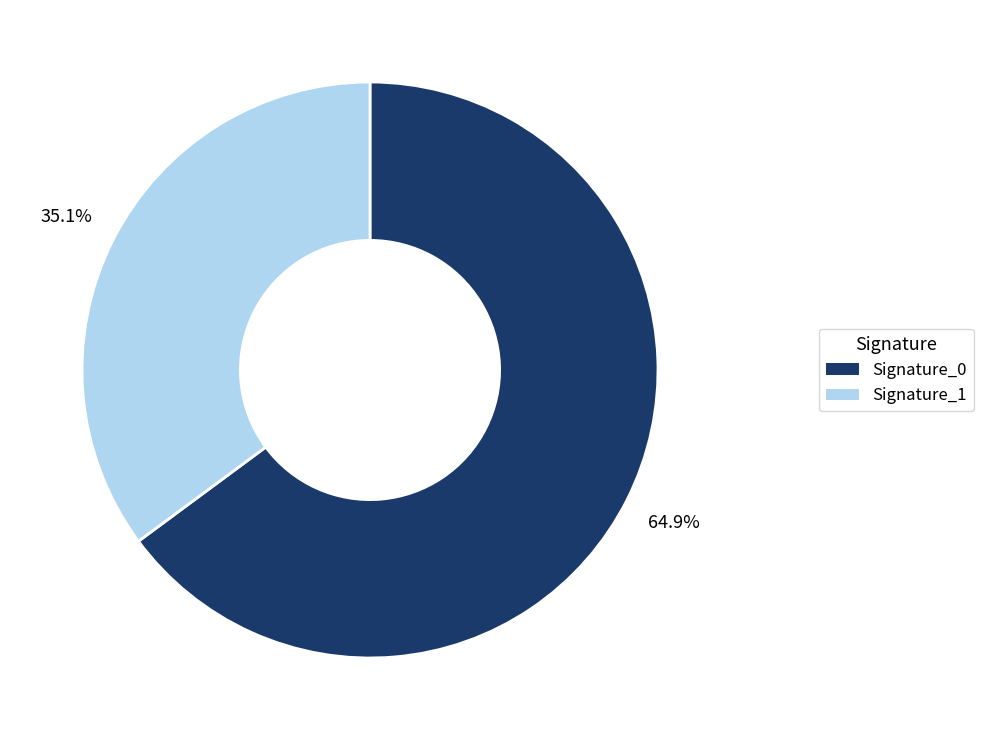

What portion of the pie excludes Signature_1?

64.9%